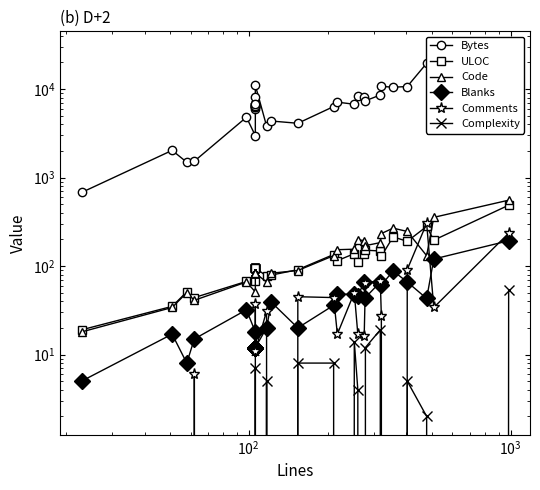

How many data points in ULOC are less than 95?

9